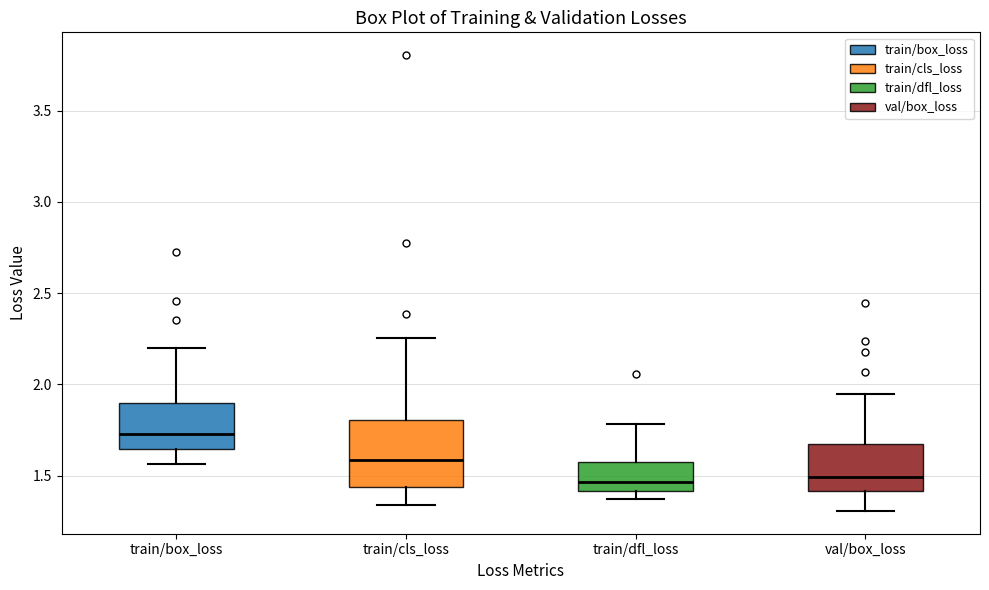

Which box is the tallest, from its lower edge to its upper edge?

train/cls_loss